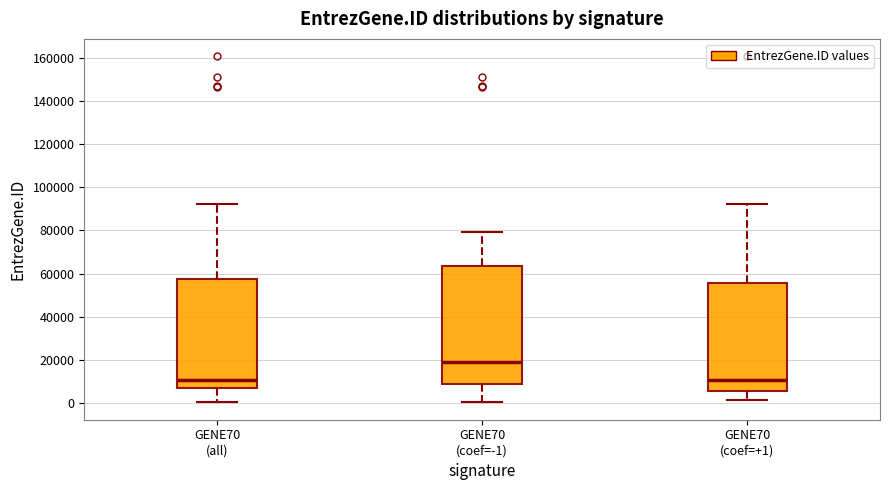

Reading left to right, transcribe this box plot: for each box, give where its median line is, the range the box spans, and where its two whiskers end, as read against the y-axis. The values are not printed on the chart, so give them approximately, as read against the axis.

GENE70 (all): median 10000, box 6000 to 58000, whiskers 0 to 92000
GENE70 (coef=-1): median 18000, box 8000 to 64000, whiskers 0 to 80000
GENE70 (coef=+1): median 10000, box 6000 to 56000, whiskers 2000 to 92000